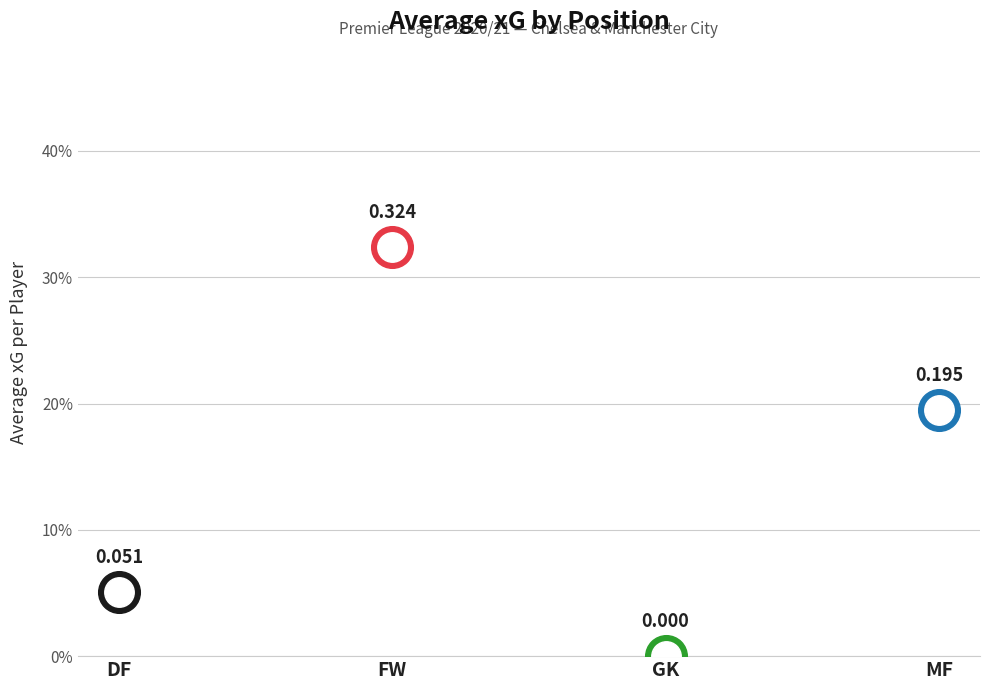

Which has a higher value, DF or FW?

FW